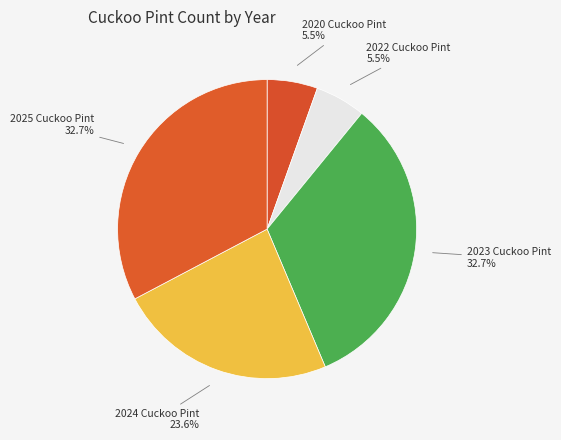

How many segments does this pie chart have?

5